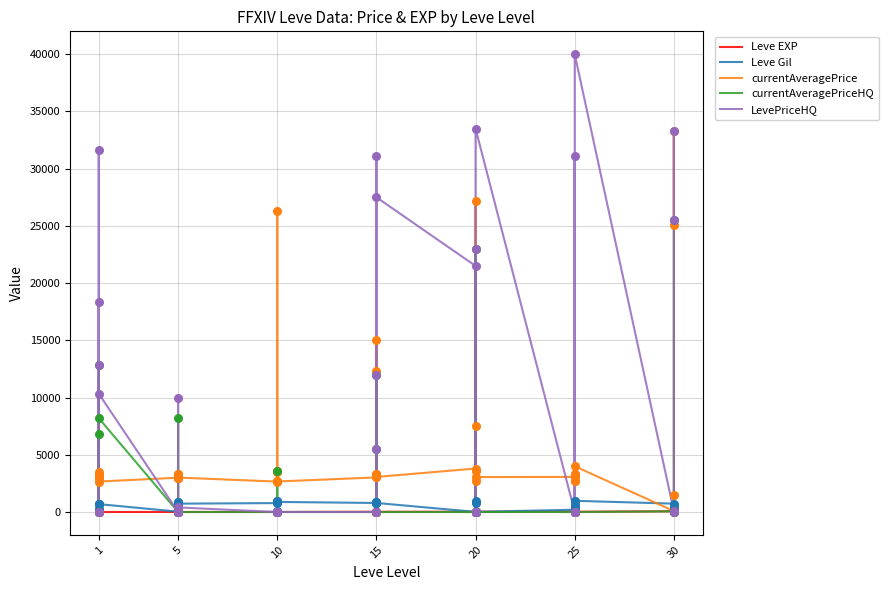

Which series has the widest spread of Y values?

LevePriceHQ